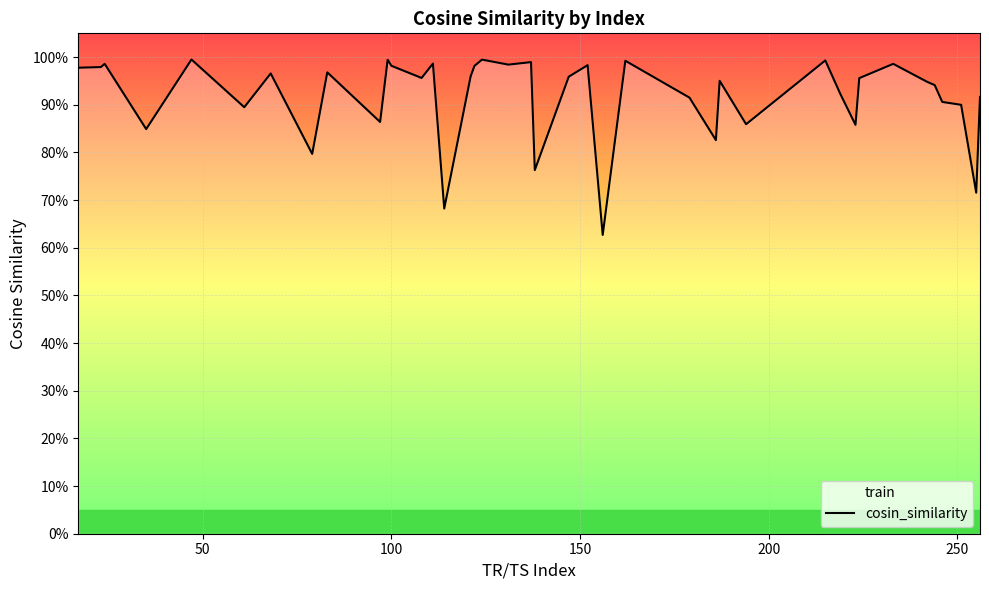

What is the value of the 21st point from the left?

0.8